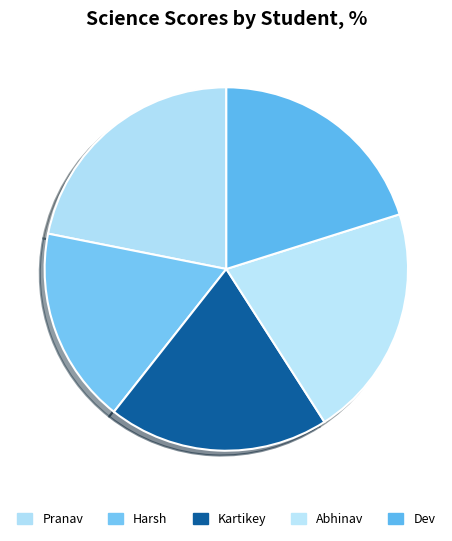

How many slices are in this pie chart?

5